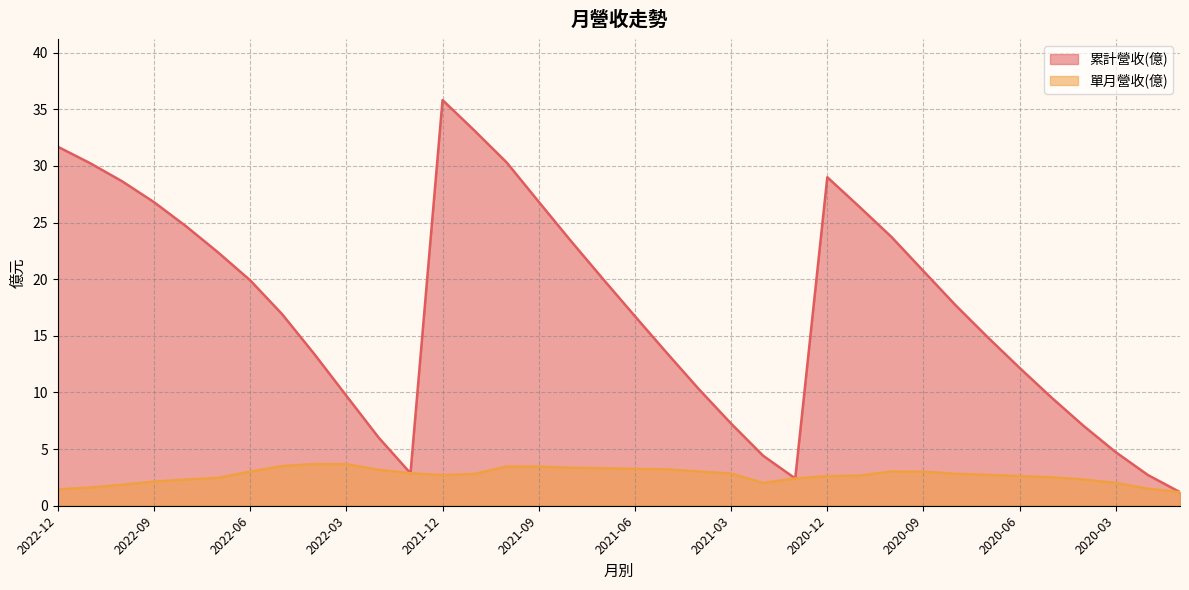

What is the label of the 12th point from the left?

2022-01